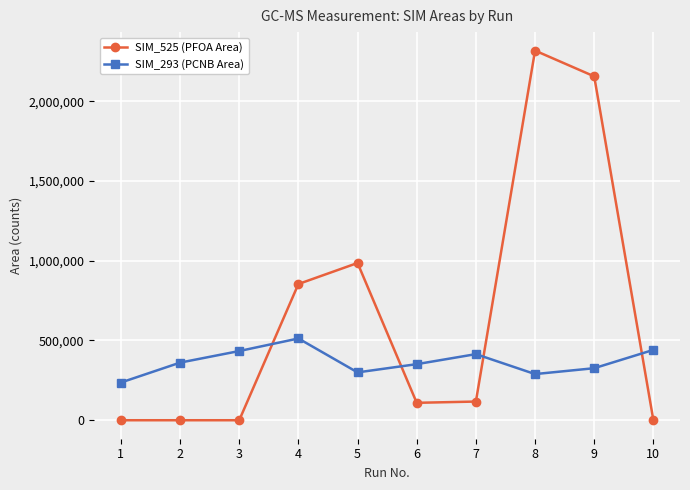

Where is SIM_525 (PFOA Area) nearest to the value 1158549?

5